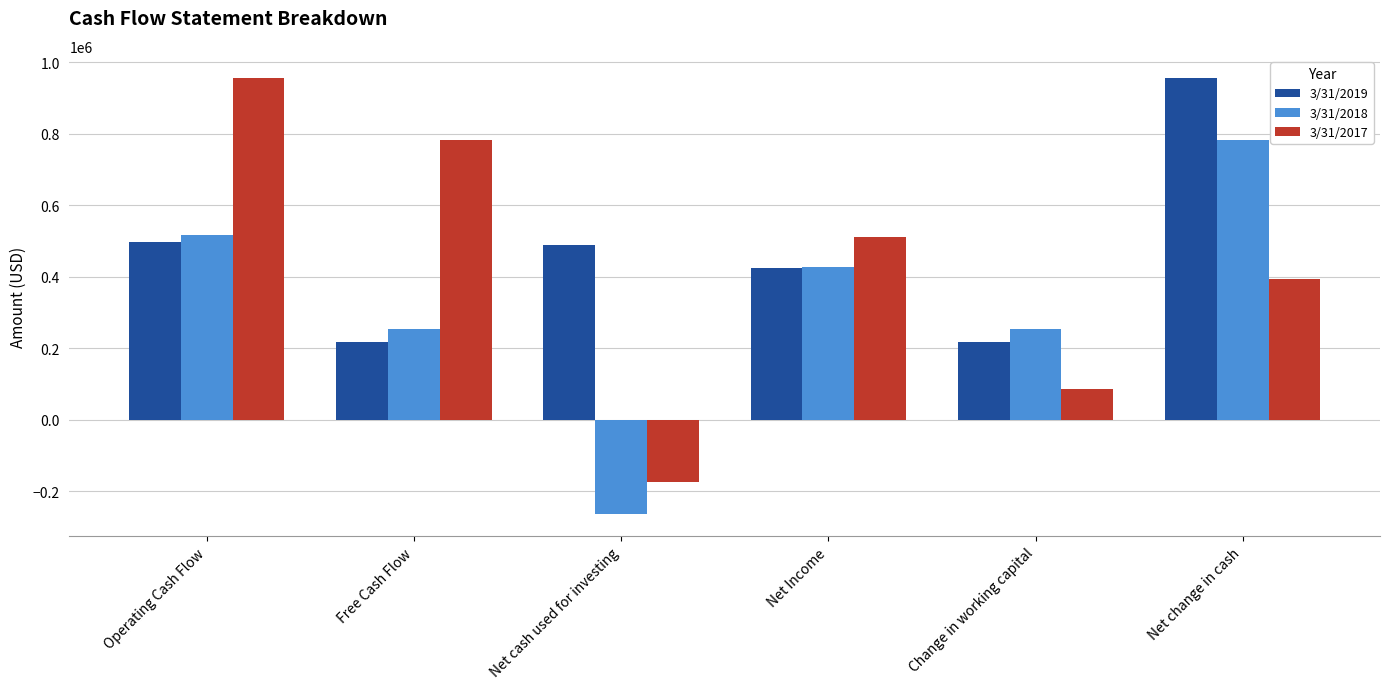

What is the difference between the maximum and second lowest values in the 3/31/2019 series?

739261